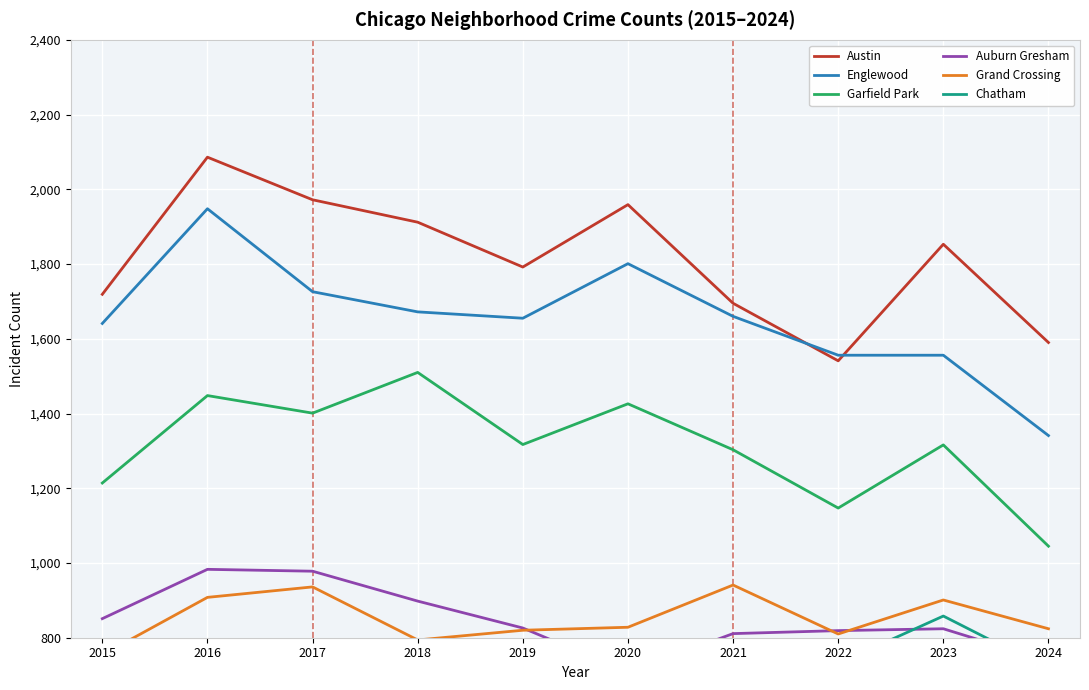

In Austin, how many points are lower than both neighbors (excluding endpoints)?

2